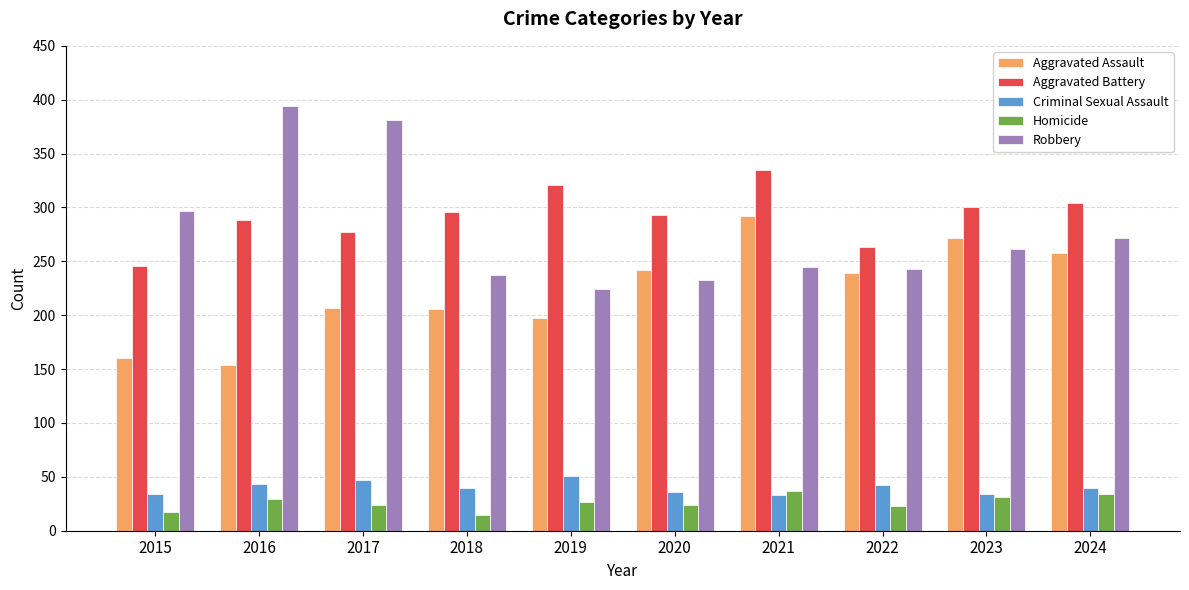

What is the value of the Homicide bar at the 9th from the left?

31